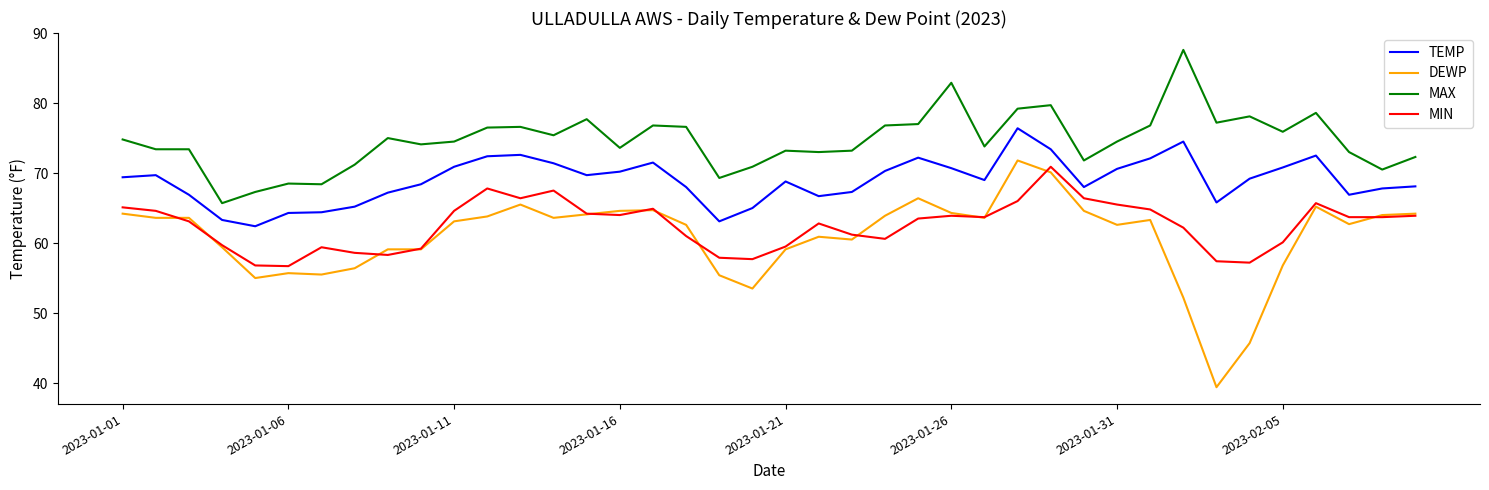

True or false: DEWP and TEMP intersect in this chart.

False